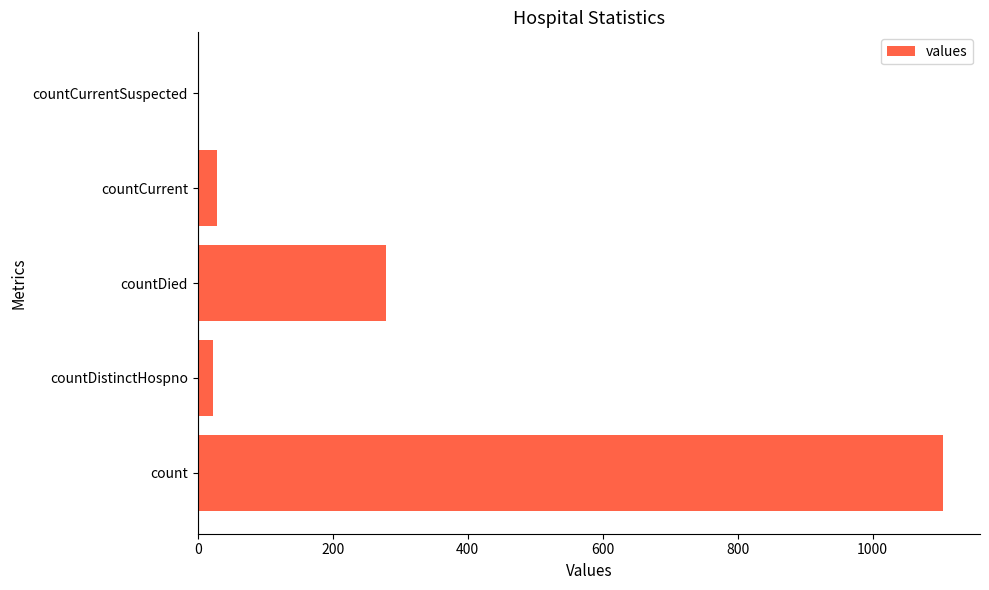

What is the sum of the values at countDied and count?

1383